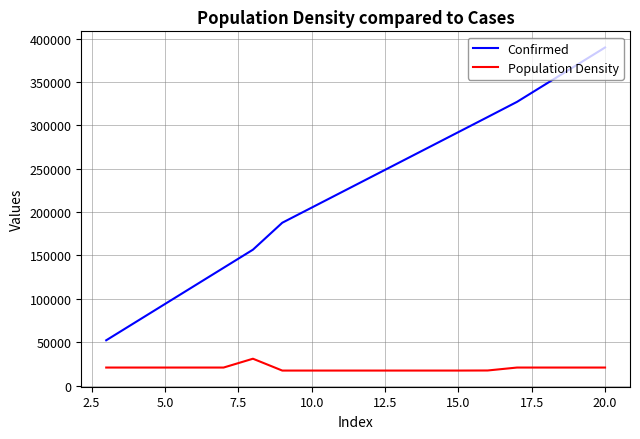

What is the highest value of the Confirmed series?

389699